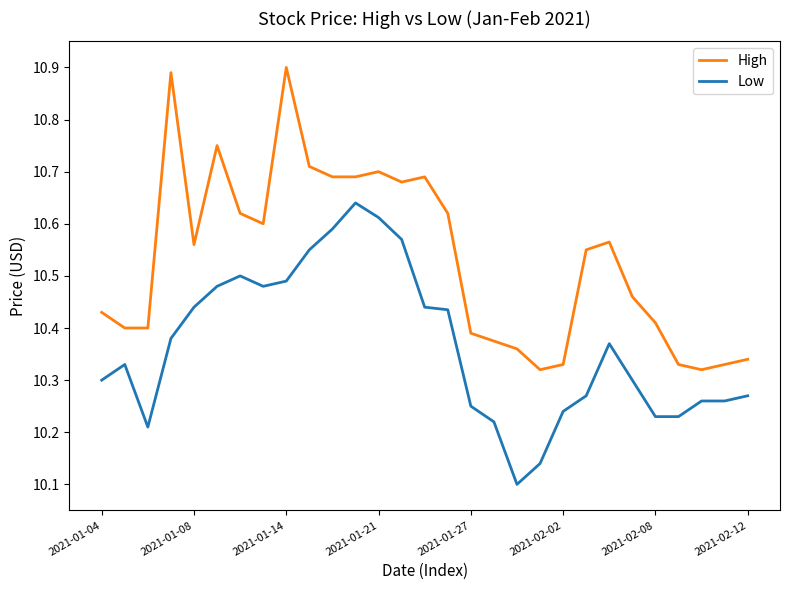

Rank the series by their average value, from lowest to highest.

Low, High